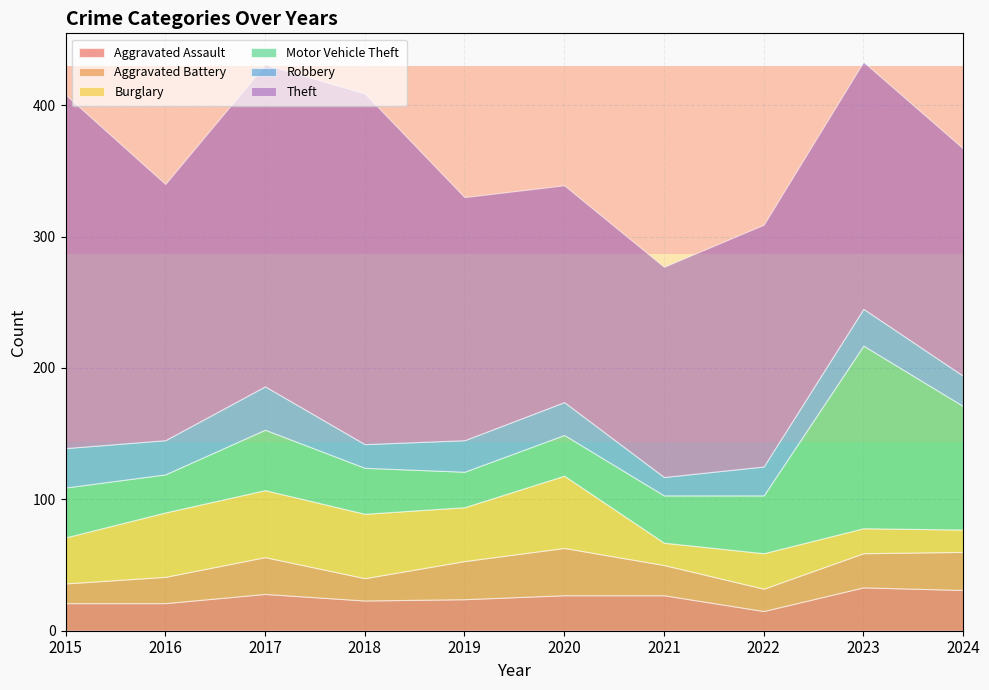

In Aggravated Assault, how many points are higher than both neighbors (excluding endpoints)?

2